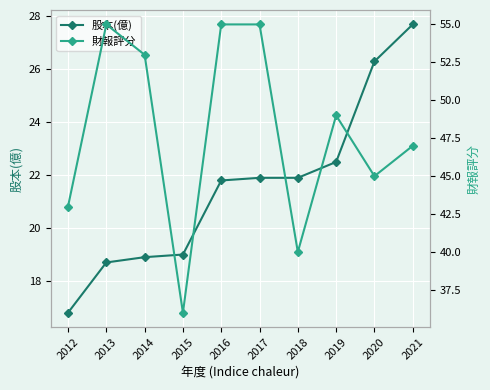

Reading left to right, extract all data points from this chart.

股本(億): 16.8	18.7	18.9	19.0	21.8	21.9	21.9	22.5	26.3	27.7
財報評分: 43.0	55.0	53.0	36.0	55.0	55.0	40.0	49.0	45.0	47.0